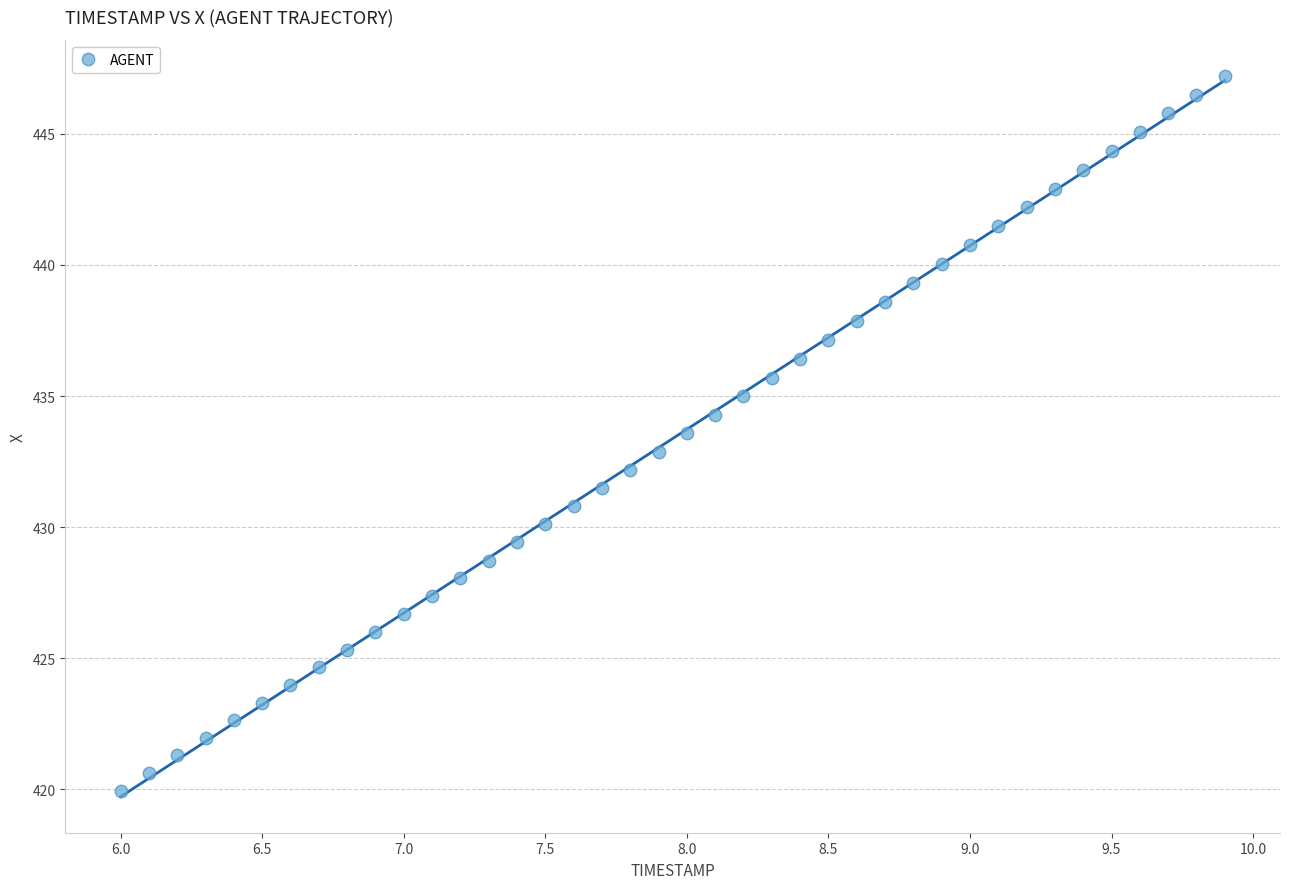

What is the range of Y values (max minus min)?

27.3